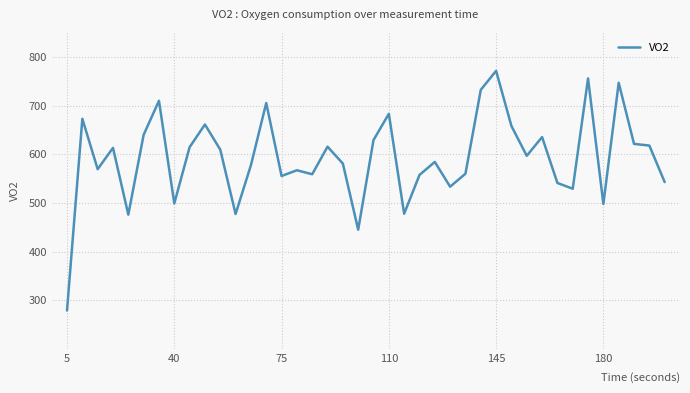

What is the greatest value displayed?

772.1